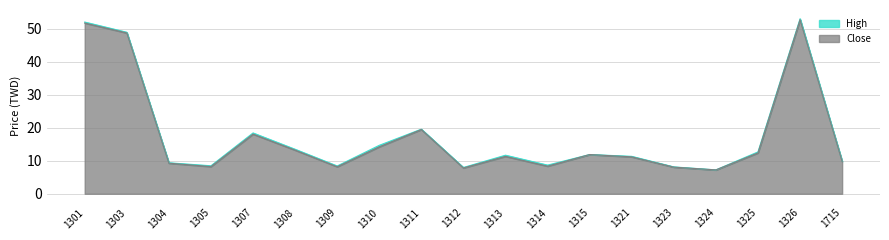

What are all the series names shown in the legend?

High, Close